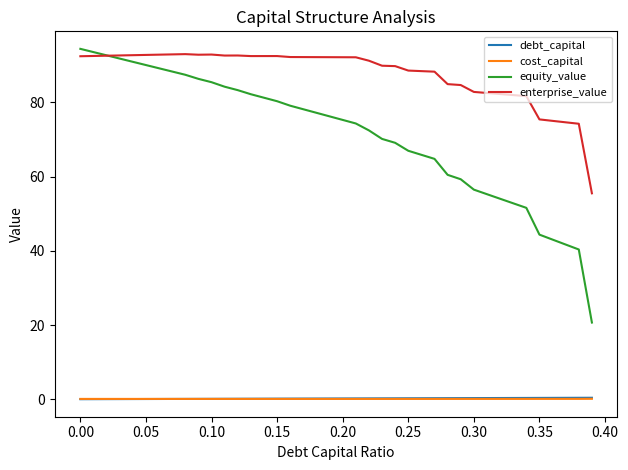

Which series has the widest spread of values?

equity_value